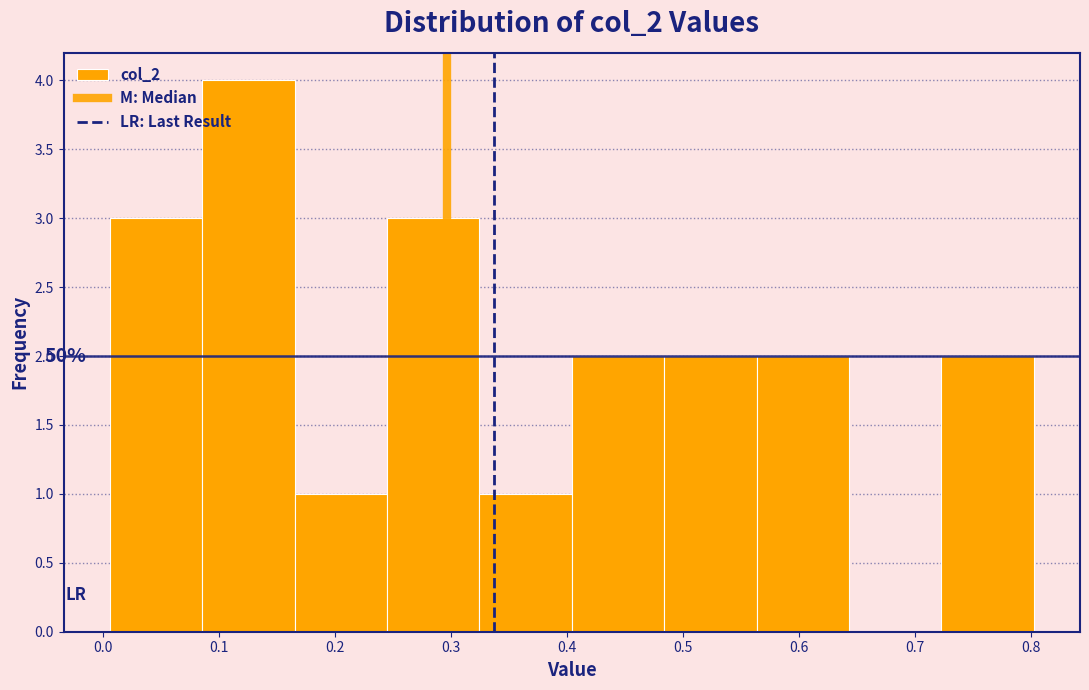

Which range on the x-axis has the tallest bar?

0.09 to 0.17